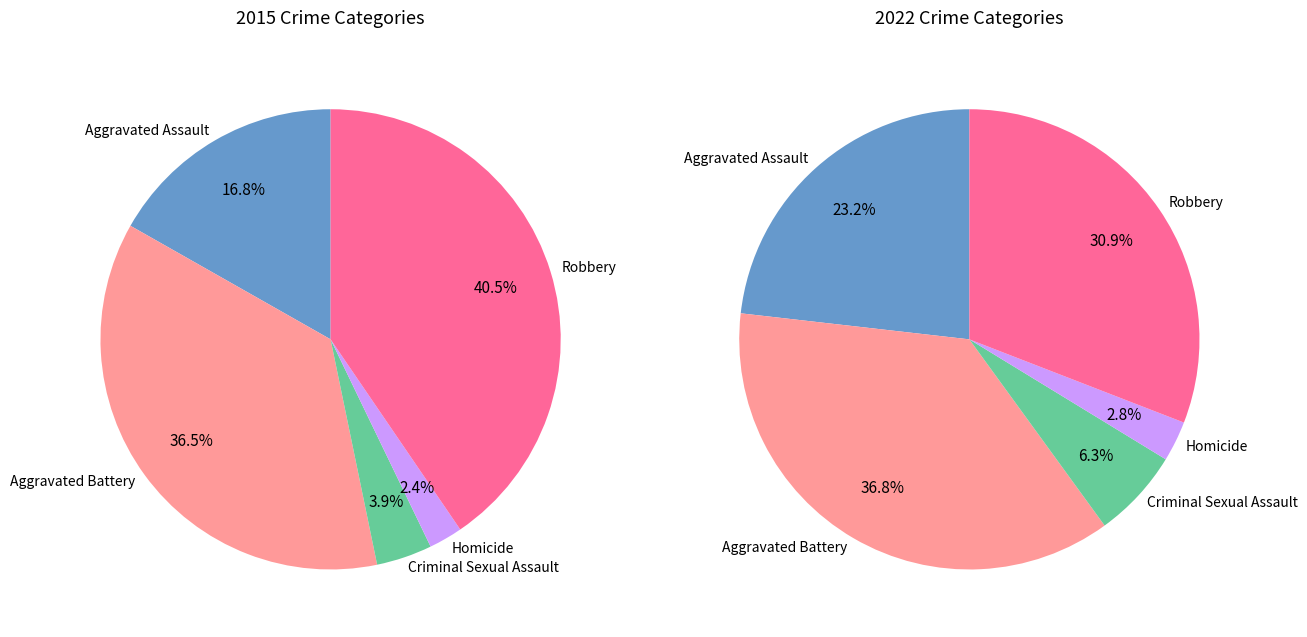

To the nearest percent, what percentage of the pie is Homicide?

2%